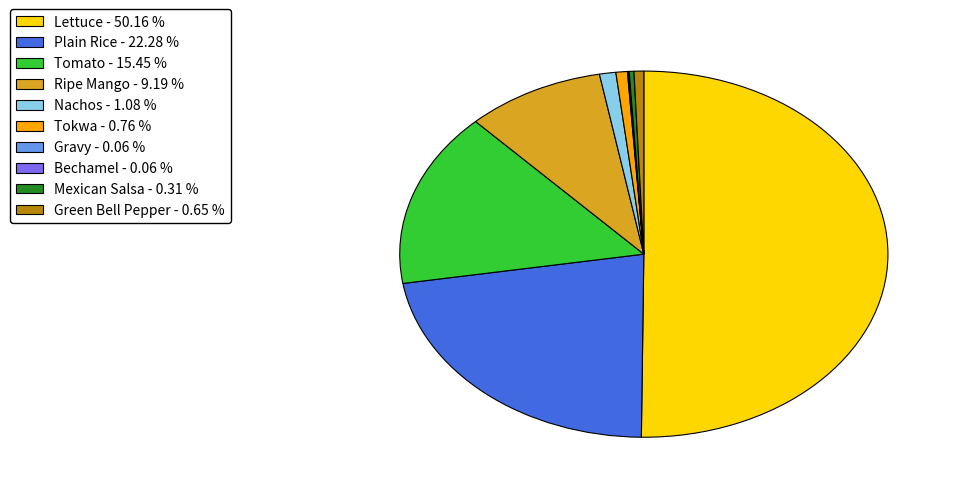

What is the largest slice in the pie chart?

Lettuce